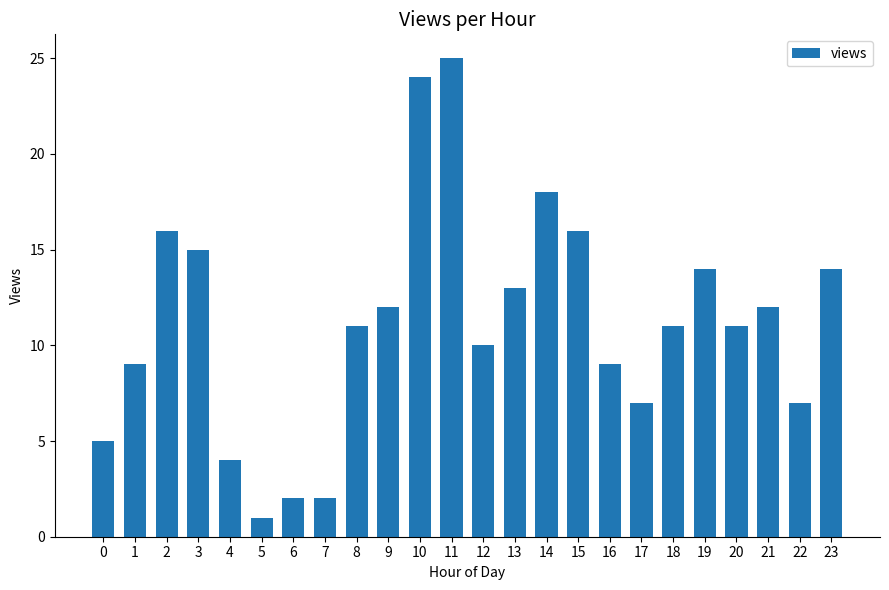

What is the greatest value displayed?

25